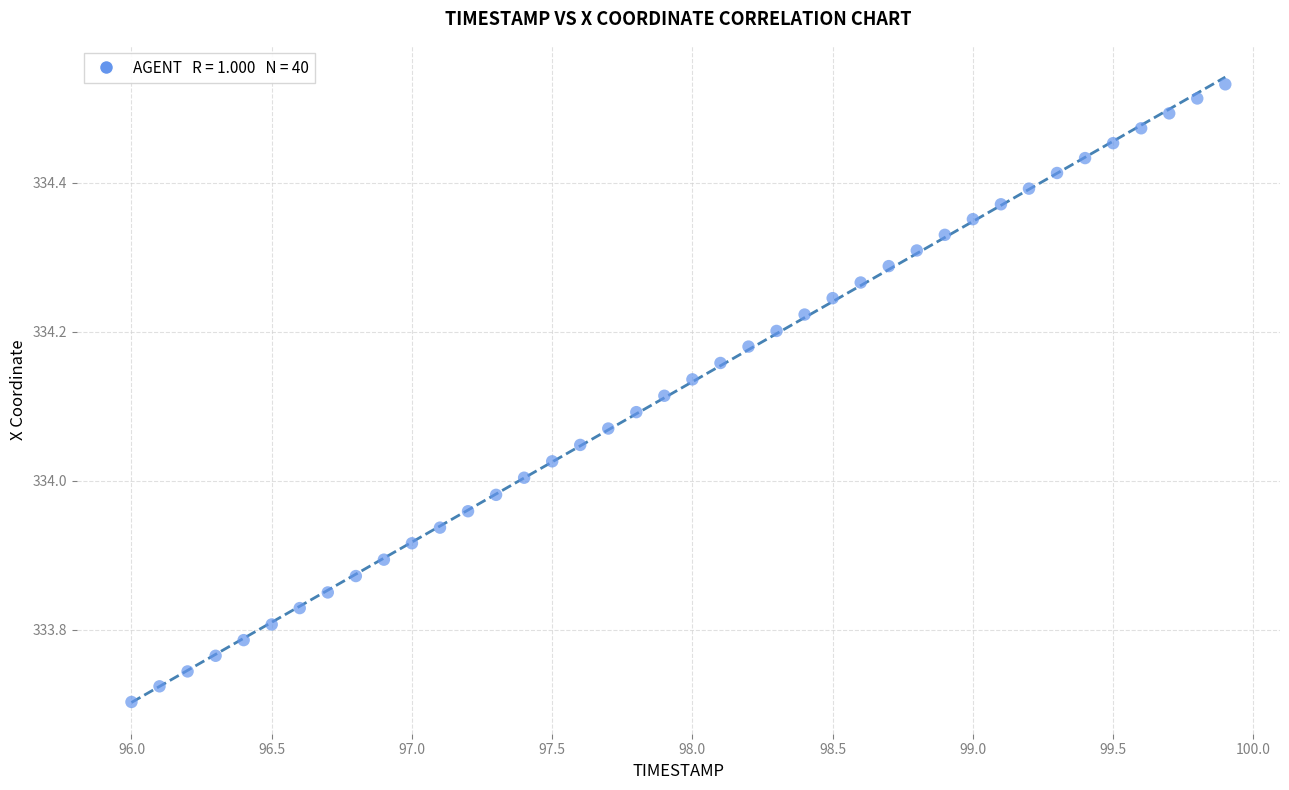

What is the range of X values (max minus min)?

3.9